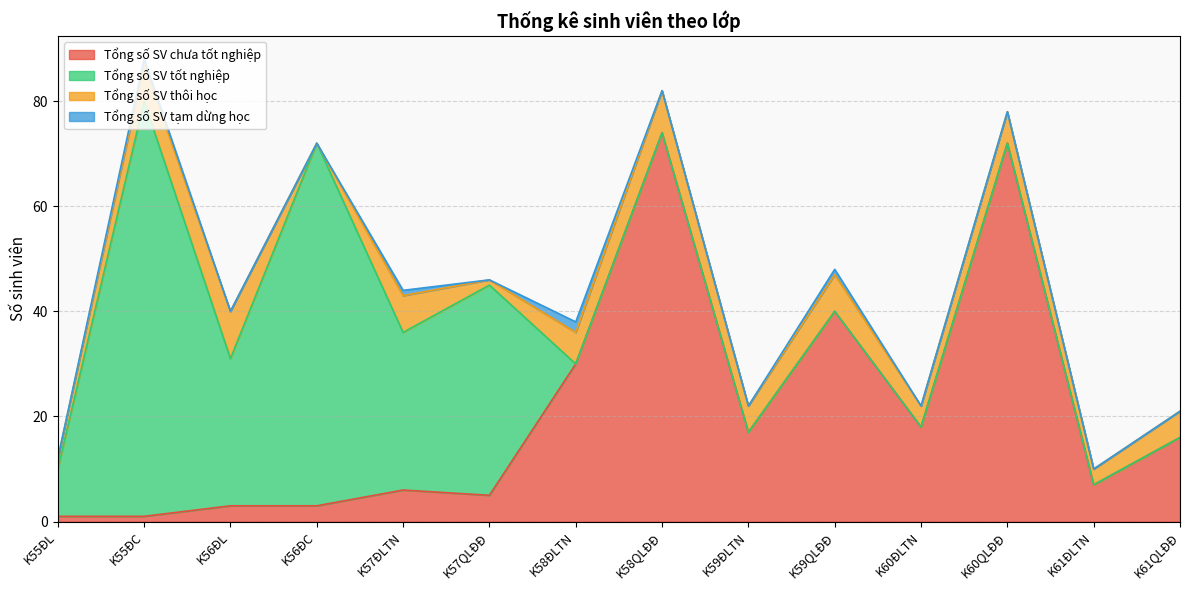

Reading left to right, list all the values displayed in this chart.

Tổng số SV chưa tốt nghiệp: K55ĐL=1	K55ĐC=1	K56ĐL=3	K56ĐC=3	K57ĐLTN=6	K57QLĐĐ=5	K58ĐLTN=30	K58QLĐĐ=74	K59ĐLTN=17	K59QLĐĐ=40	K60ĐLTN=18	K60QLĐĐ=72	K61ĐLTN=7	K61QLĐĐ=16
Tổng số SV tốt nghiệp: K55ĐL=9	K55ĐC=79	K56ĐL=28	K56ĐC=69	K57ĐLTN=30	K57QLĐĐ=40	K58ĐLTN=0	K58QLĐĐ=0	K59ĐLTN=0	K59QLĐĐ=0	K60ĐLTN=0	K60QLĐĐ=0	K61ĐLTN=0	K61QLĐĐ=0
Tổng số SV thôi học: K55ĐL=2	K55ĐC=7	K56ĐL=9	K56ĐC=0	K57ĐLTN=7	K57QLĐĐ=1	K58ĐLTN=6	K58QLĐĐ=8	K59ĐLTN=5	K59QLĐĐ=7	K60ĐLTN=4	K60QLĐĐ=6	K61ĐLTN=3	K61QLĐĐ=5
Tổng số SV tạm dừng học: K55ĐL=0	K55ĐC=1	K56ĐL=0	K56ĐC=0	K57ĐLTN=1	K57QLĐĐ=0	K58ĐLTN=2	K58QLĐĐ=0	K59ĐLTN=0	K59QLĐĐ=1	K60ĐLTN=0	K60QLĐĐ=0	K61ĐLTN=0	K61QLĐĐ=0